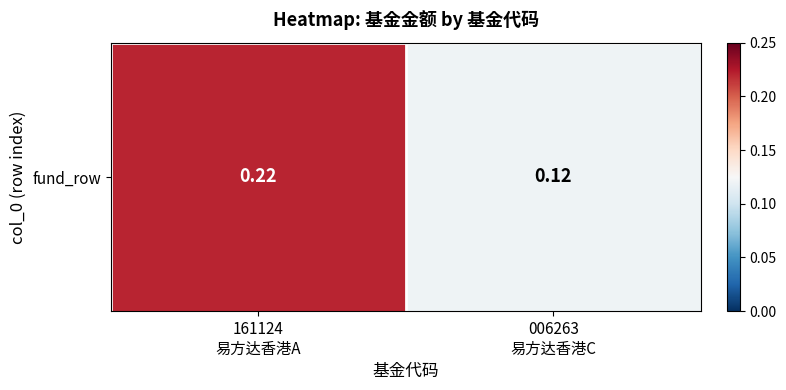

Reading left to right, list all the values displayed in this chart.

0.2	0.1